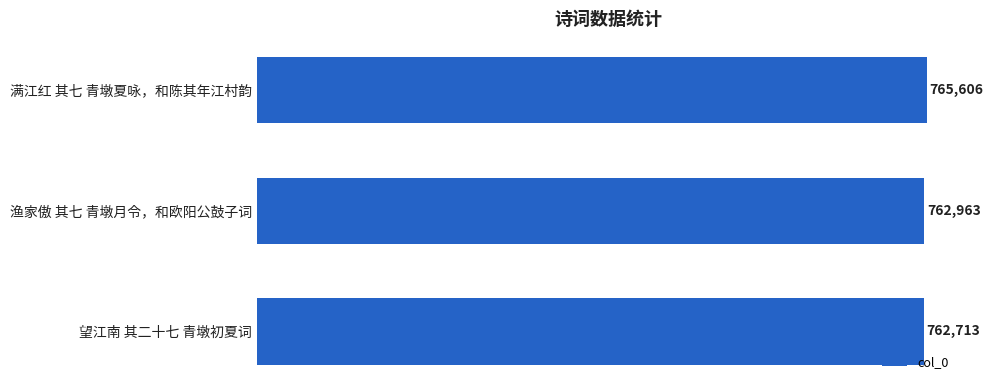

Count the number of data series in this chart.

1